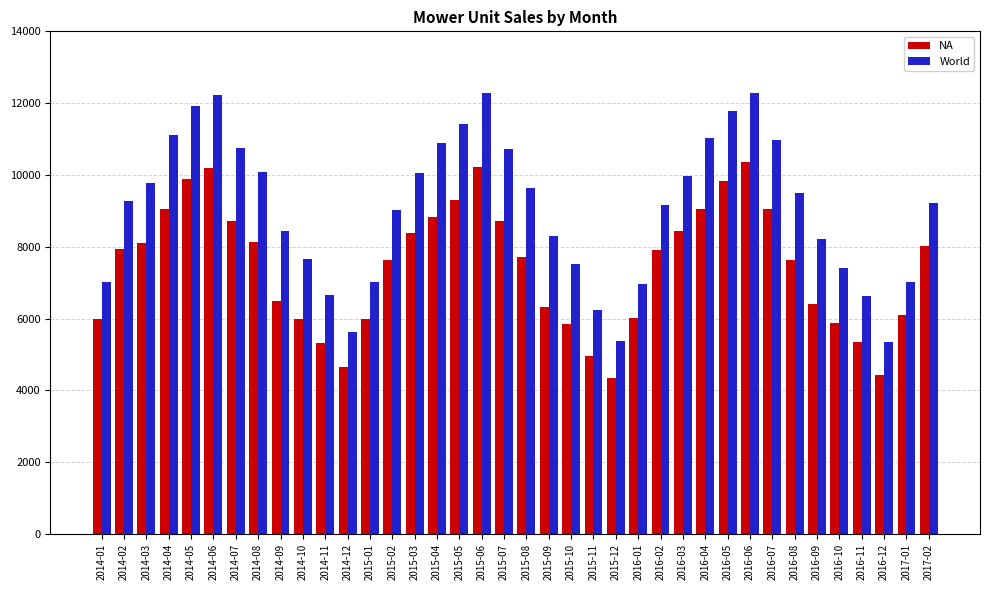

At which label does NA first exceed 7920?

2014-02